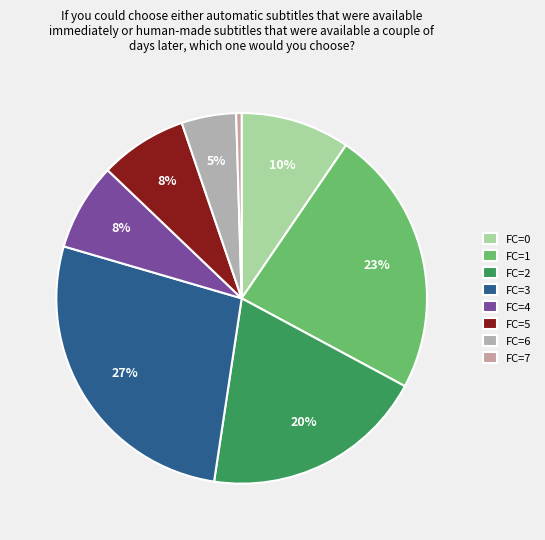

What is the smallest slice in the pie chart?

FC=7